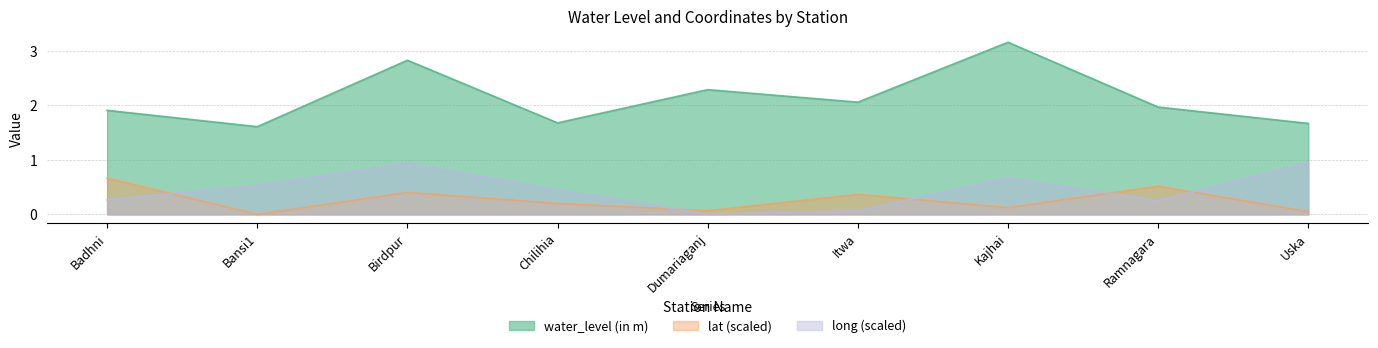

True or false: water_level (in m) and long intersect in this chart.

False